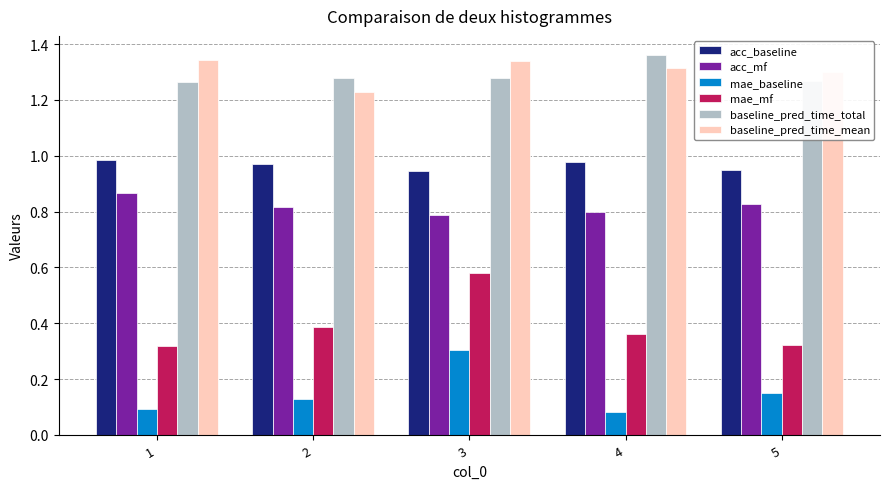

How many acc_baseline values are between 0 and 1?

5